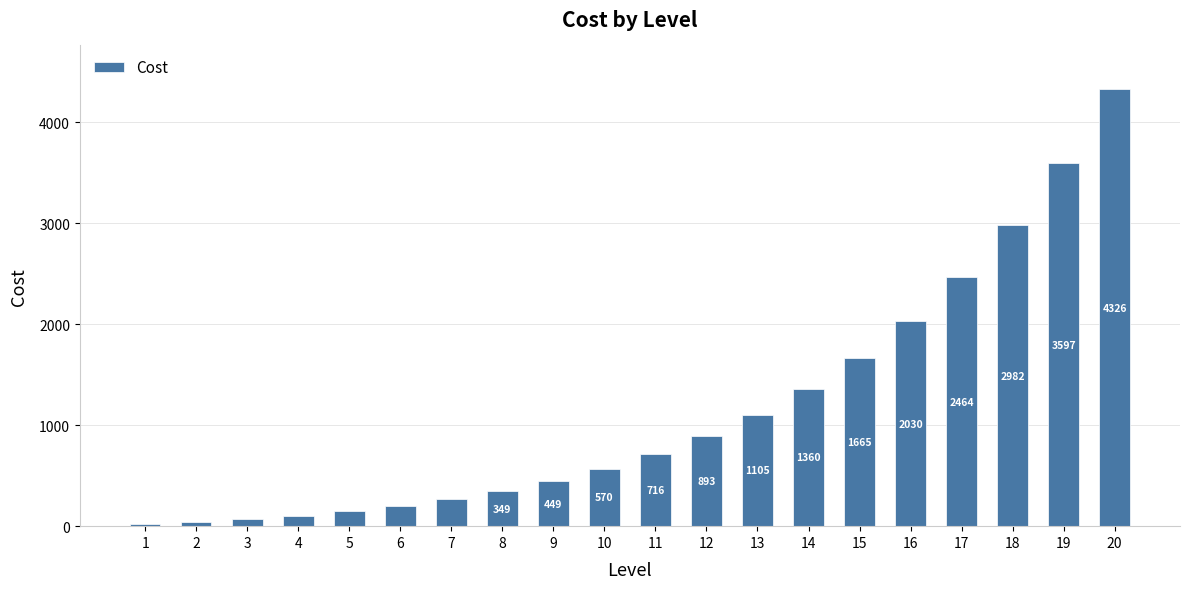

What is the value of the 3rd bar from the left?

67.2